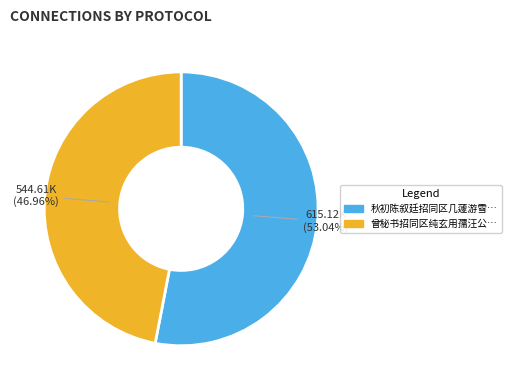

Does any single category account for the majority?

Yes